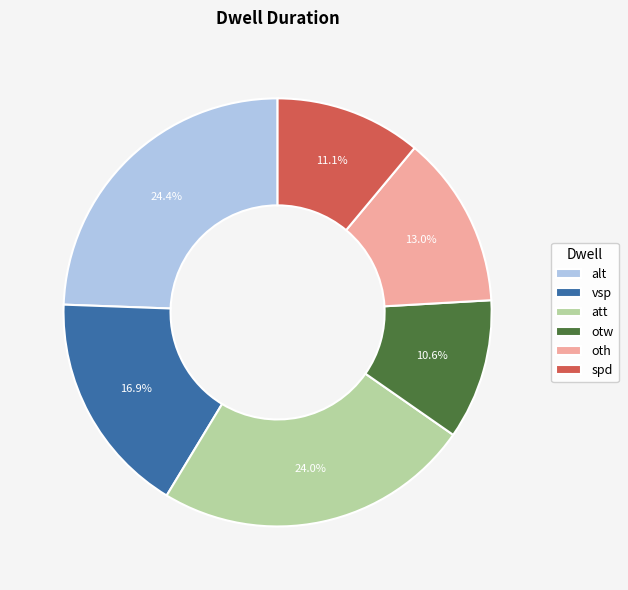

What percentage do spd and otw together represent?

21.7%